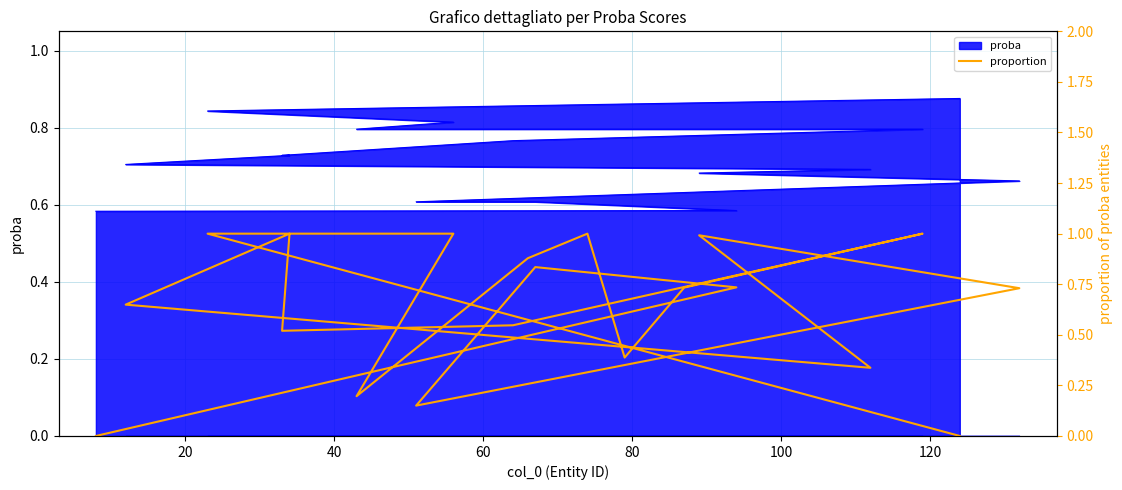

Count the number of categories in the chart.

20